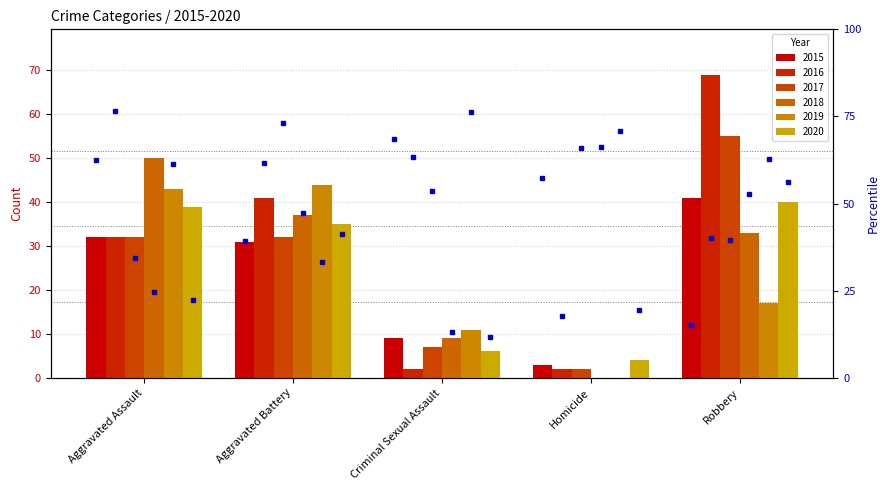

Which category has the highest value across all series?

Robbery